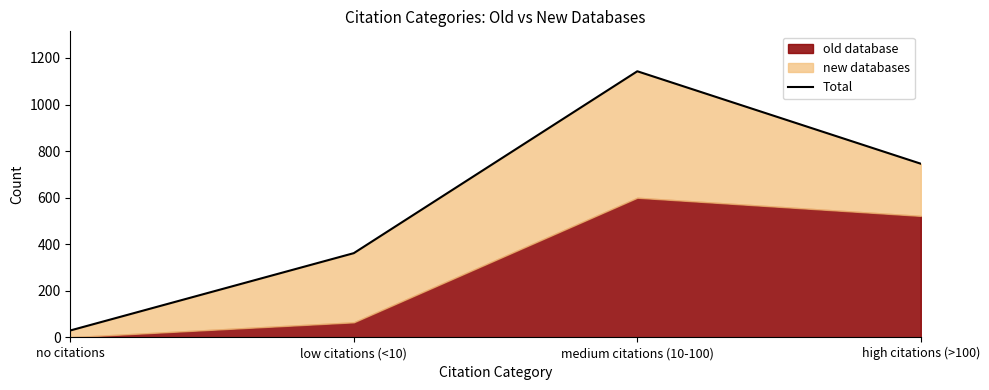

Reading right to left, list all the values displayed in this chart.

high citations (>100)=746	medium citations (10-100)=1143	low citations (<10)=362	no citations=30